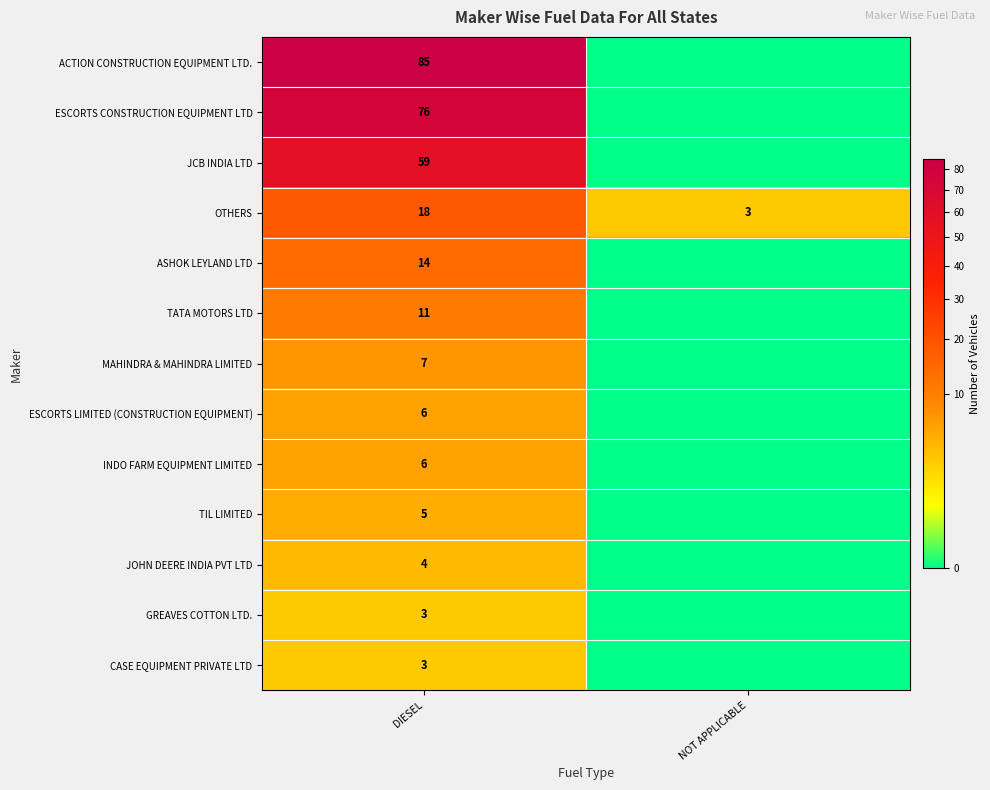

What is the spread (max minus min) of values at DIESEL?

82